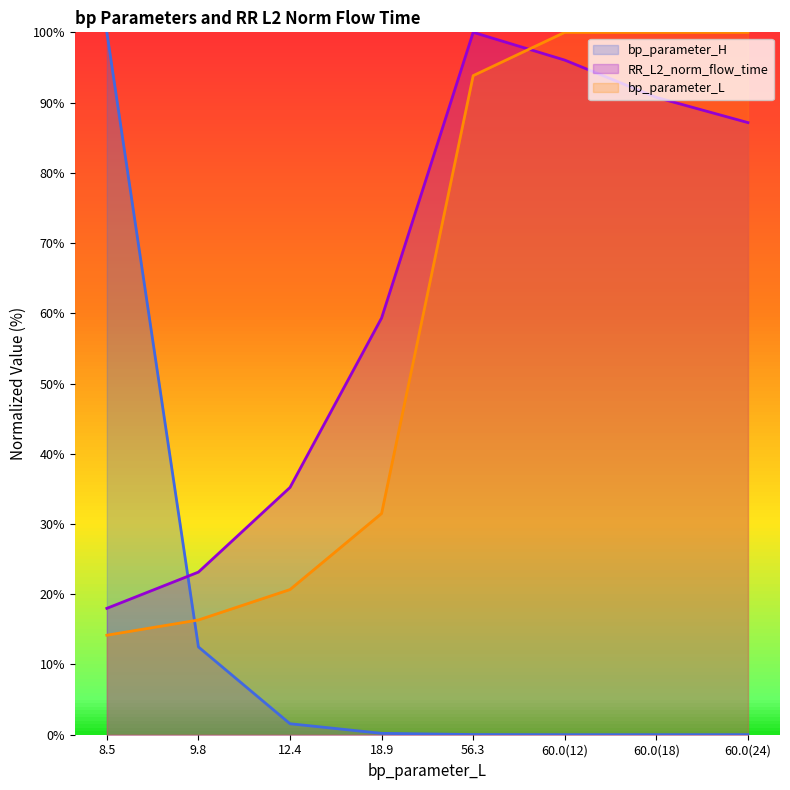

How many values in the RR_L2_norm_flow_time series exceed 87?

4